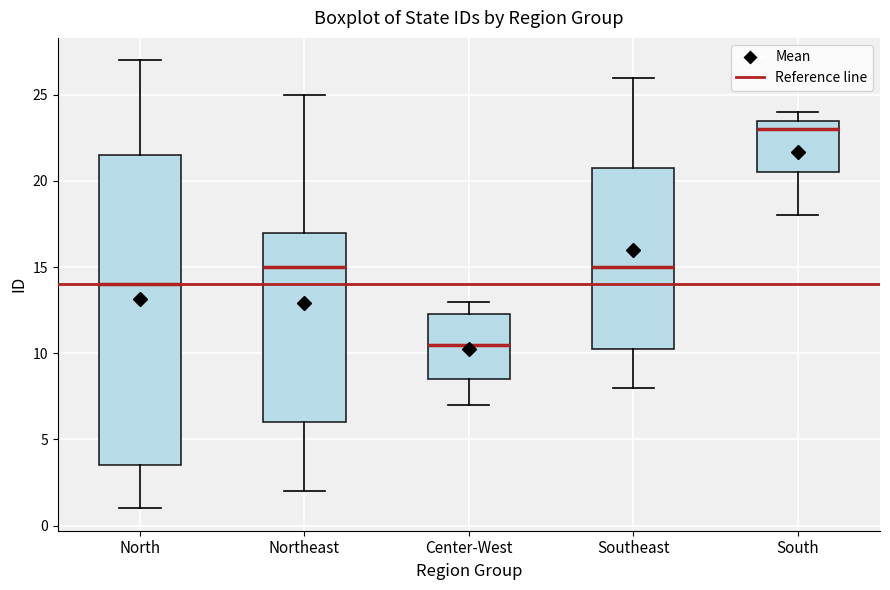

Reading left to right, transcribe this box plot: for each box, give where its median line is, the range the box spans, and where its two whiskers end, as read against the y-axis. The values are not printed on the chart, so give them approximately, as read against the axis.

North: median 14.0, box 3.5 to 21.5, whiskers 1.0 to 27.0
Northeast: median 15.0, box 6.0 to 17.0, whiskers 2.0 to 25.0
Center-West: median 10.5, box 8.5 to 12.5, whiskers 7.0 to 13.0
Southeast: median 15.0, box 10.5 to 21.0, whiskers 8.0 to 26.0
South: median 23.0, box 20.5 to 23.5, whiskers 18.0 to 24.0